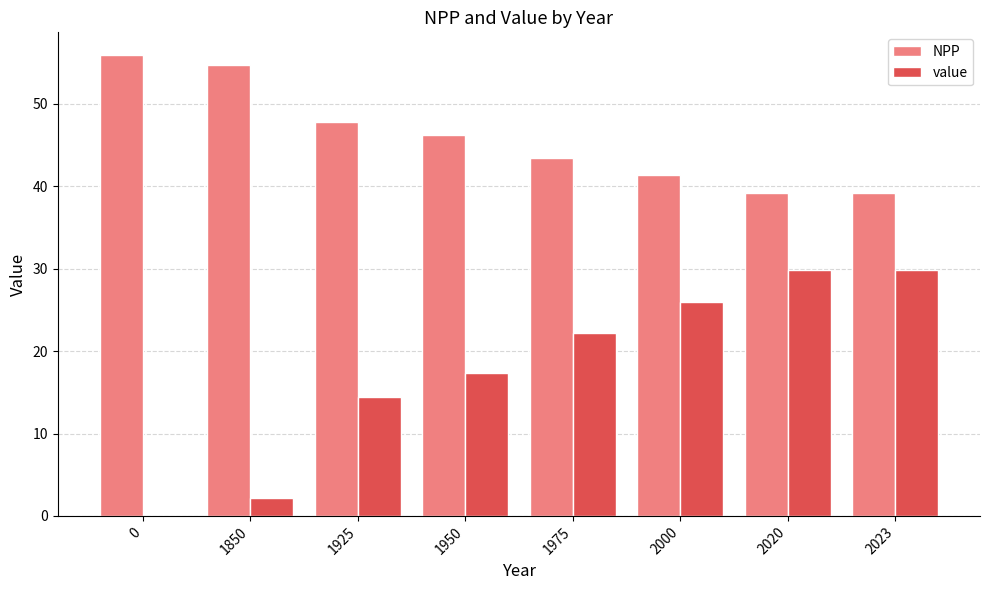

What is the sum of the NPP values at 2000 and 1925?

89.2